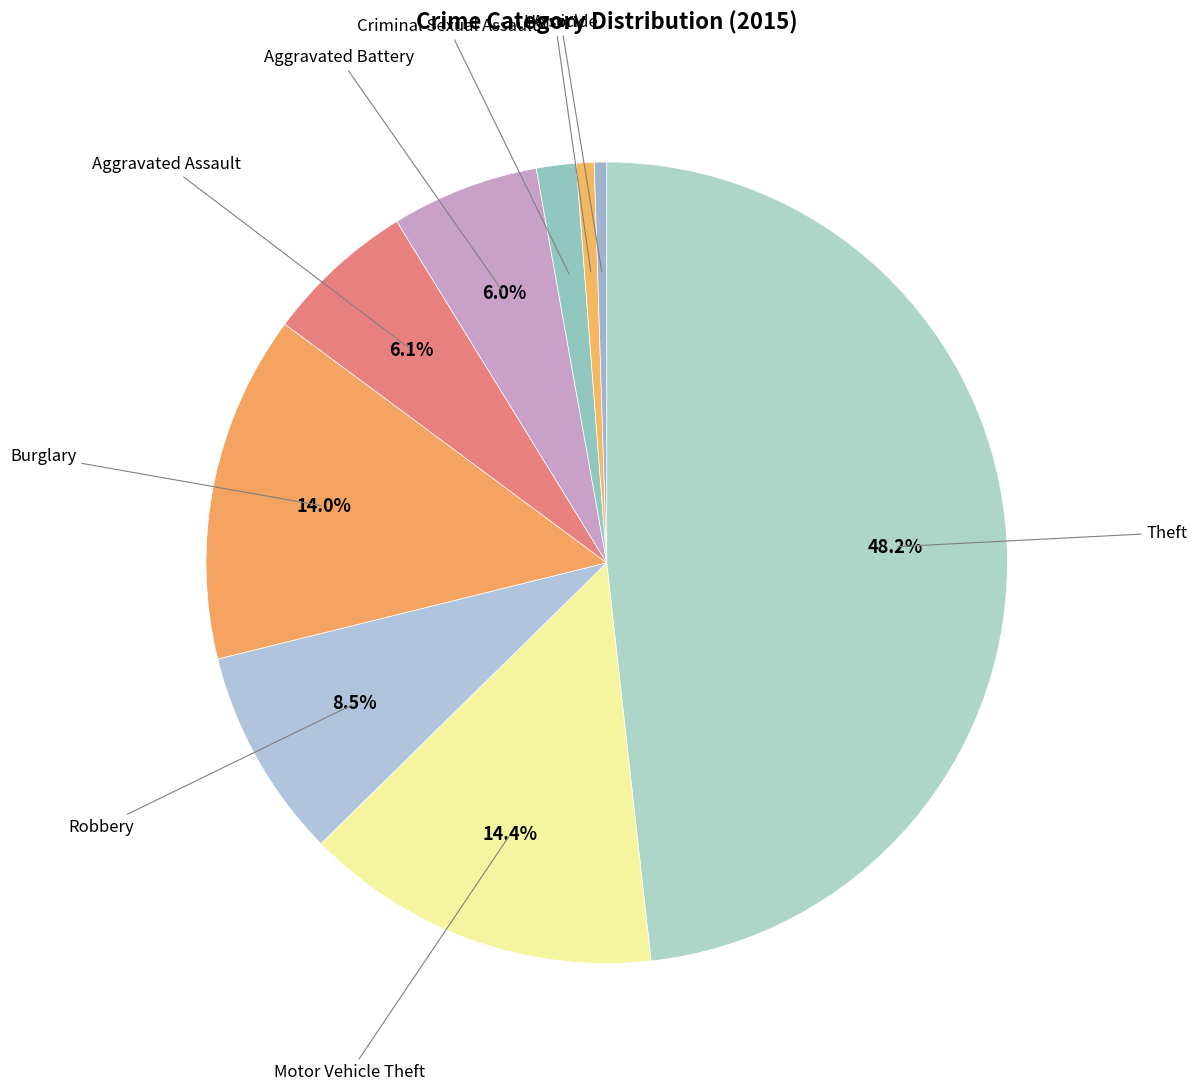

How many slices are in this pie chart?

9